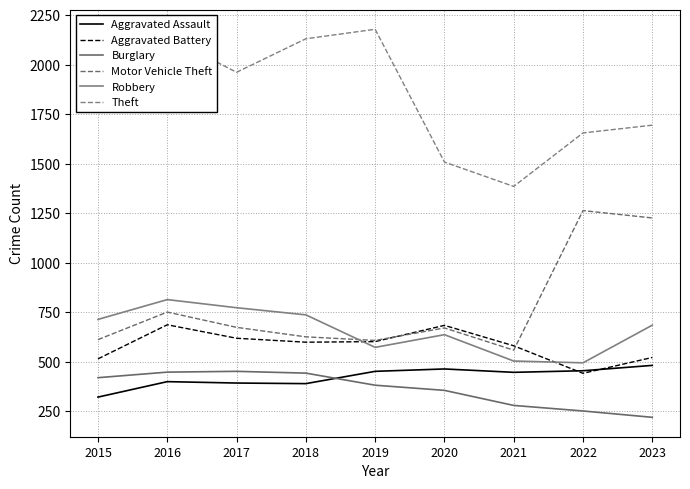

True or false: Theft and Aggravated Battery intersect in this chart.

False